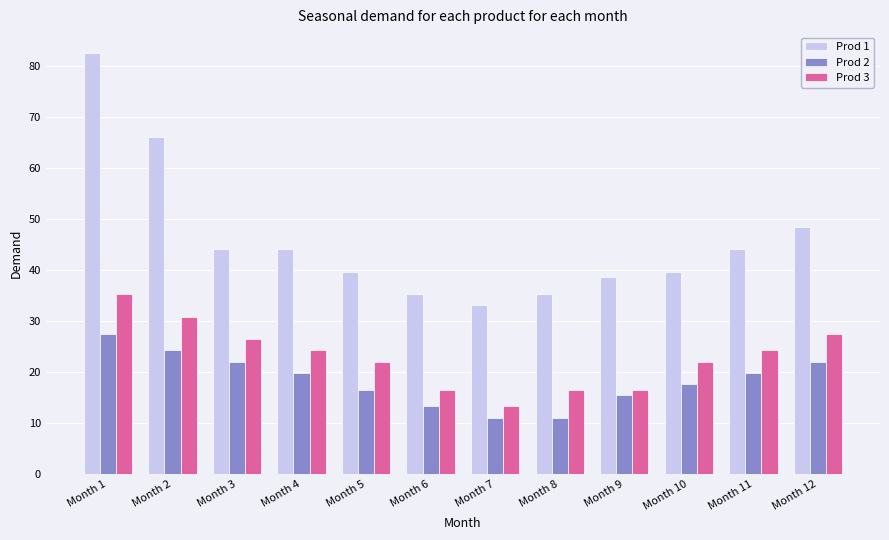

At how many categories does at least one series exceed 50?

2